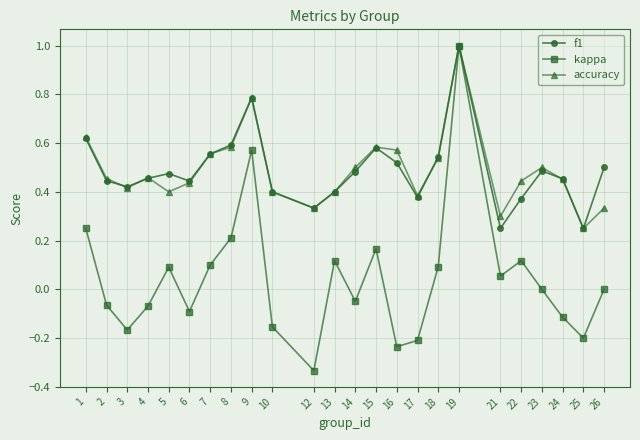

In kappa, how many points are higher than both neighbors (excluding endpoints)?

6